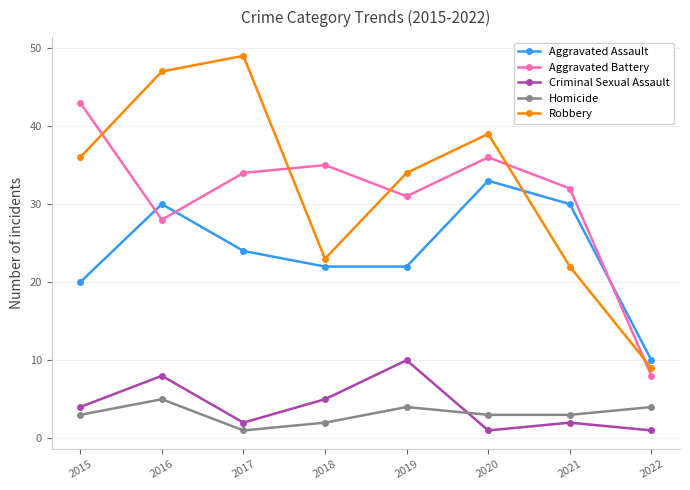

What is the value of the Homicide point at the 5th from the left?

4